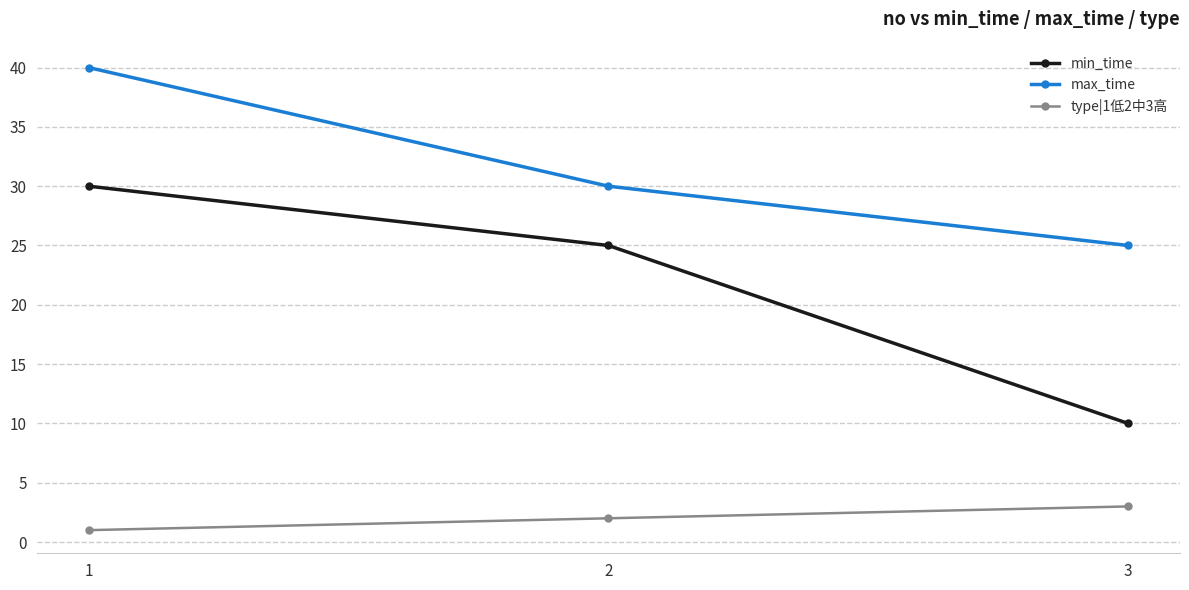

What is the lowest value of the min_time series?

10